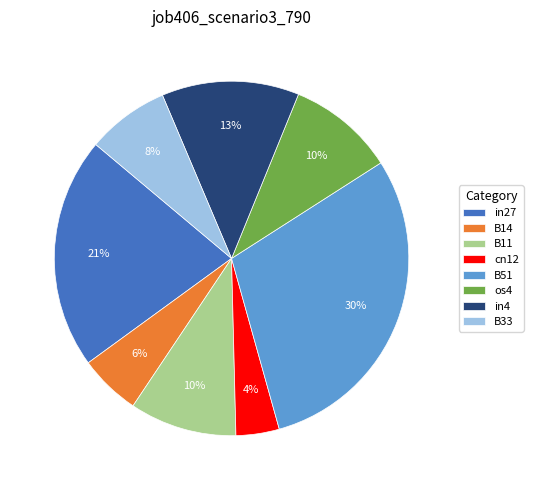

Which slice is the largest?

B51